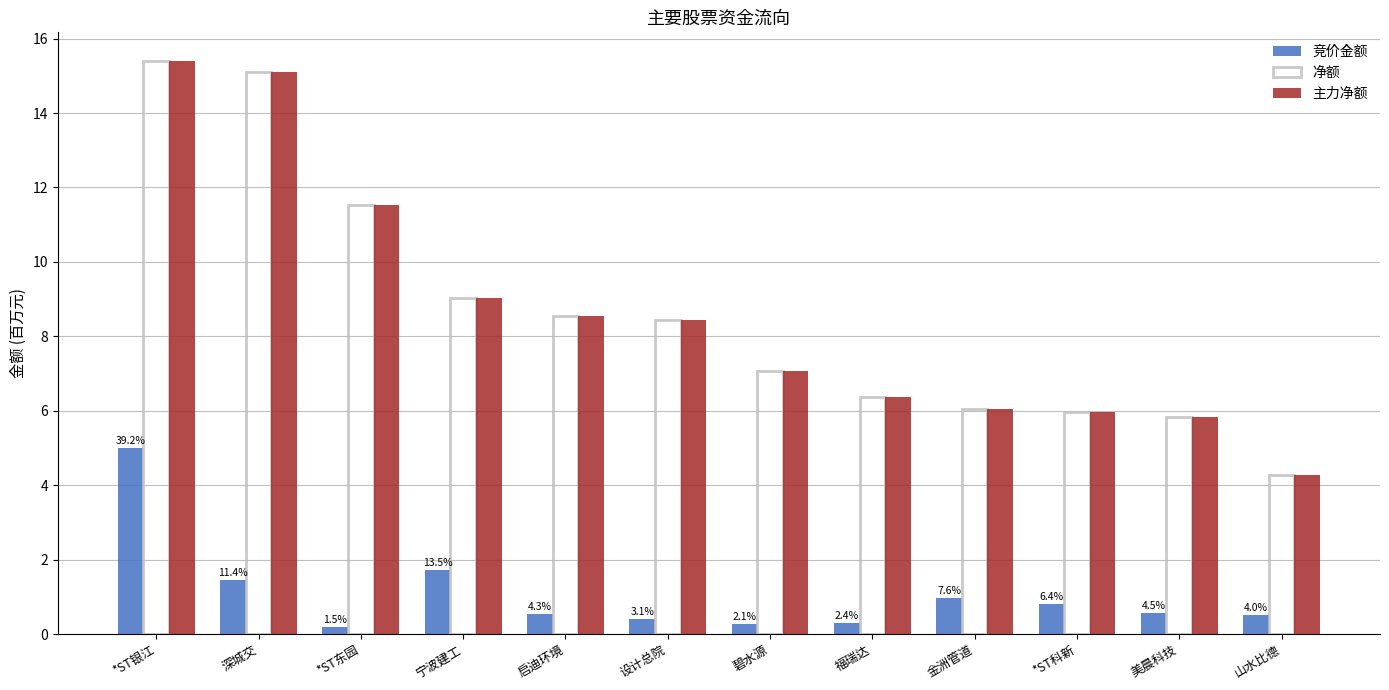

The value of 净额 at 启迪环境 is 13.1. True or false?

False